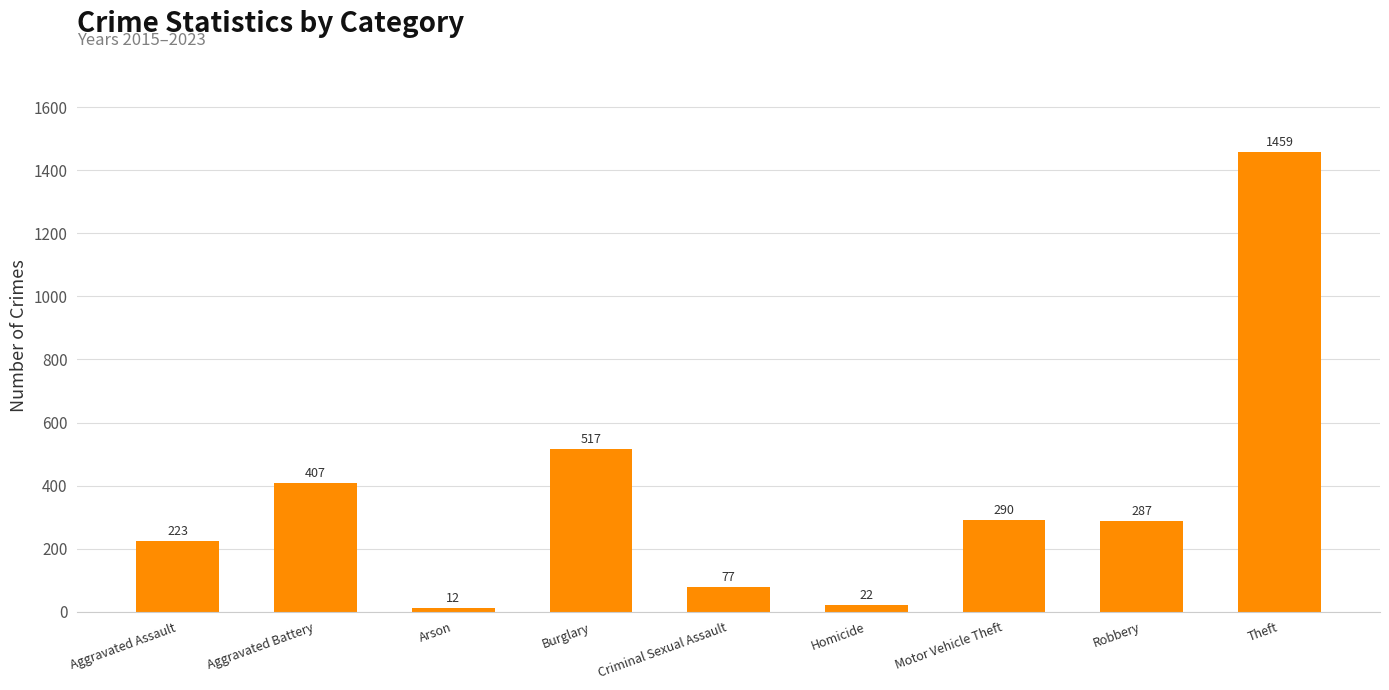

Are the bars horizontal?

No